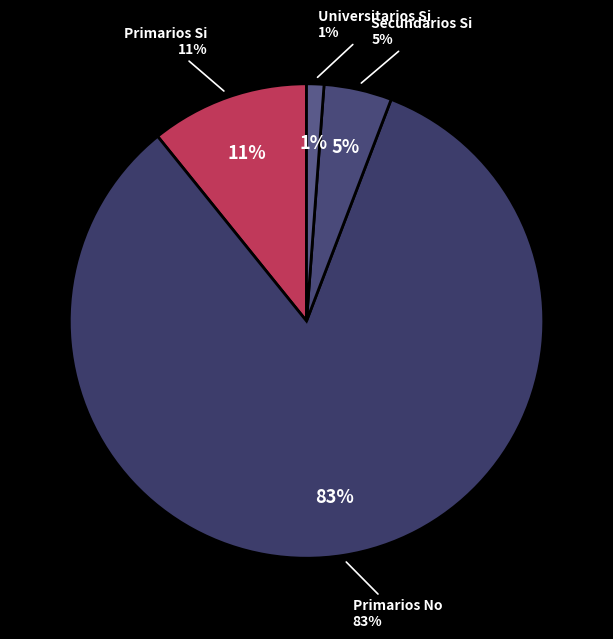

How many slices are in this pie chart?

4